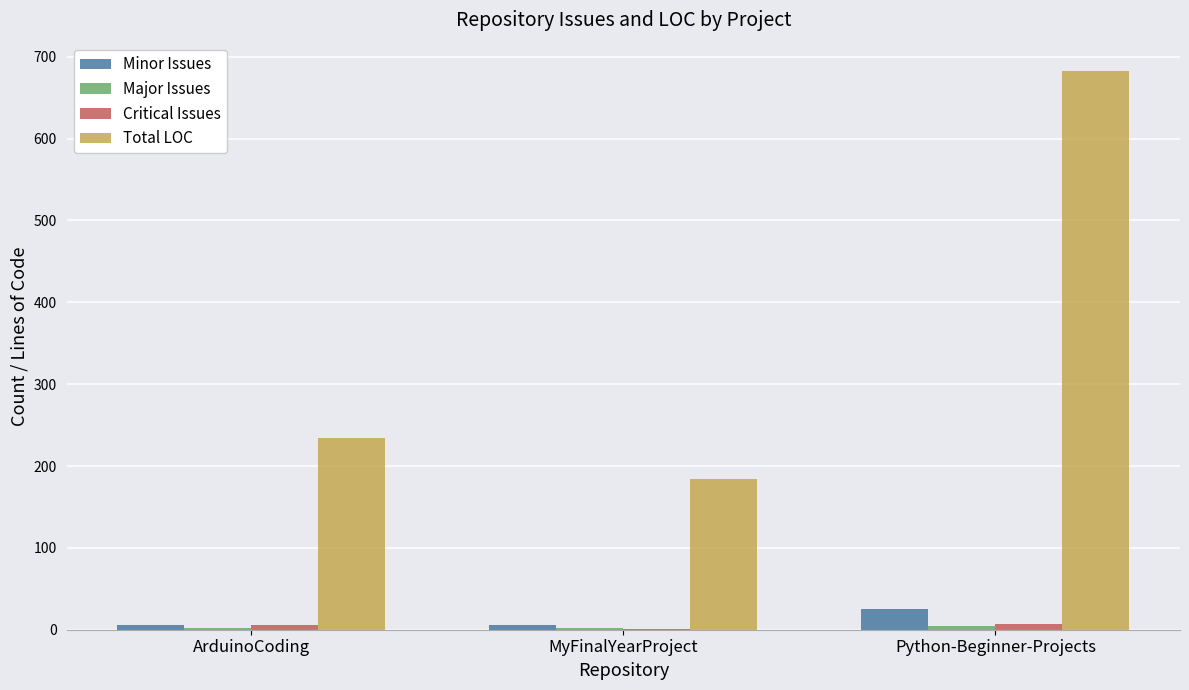

At which label does Minor Issues reach its peak?

Python-Beginner-Projects